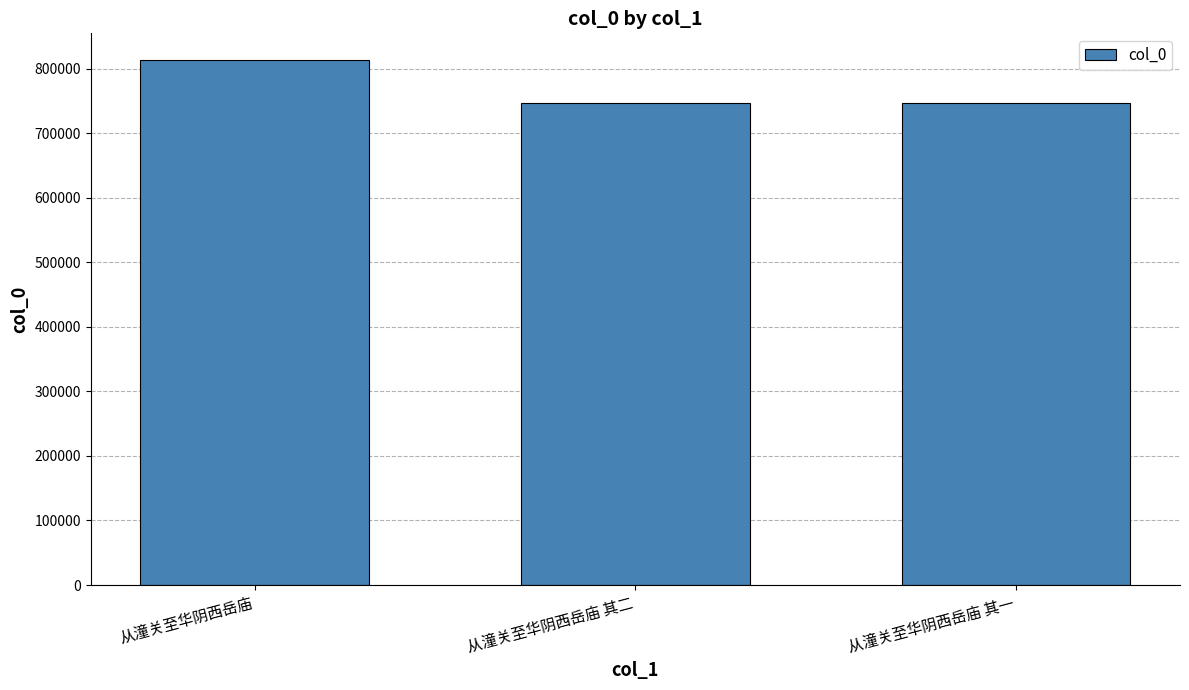

What value does the data have at 从潼关至华阴西岳庙 其二, to the nearest 50?

747050